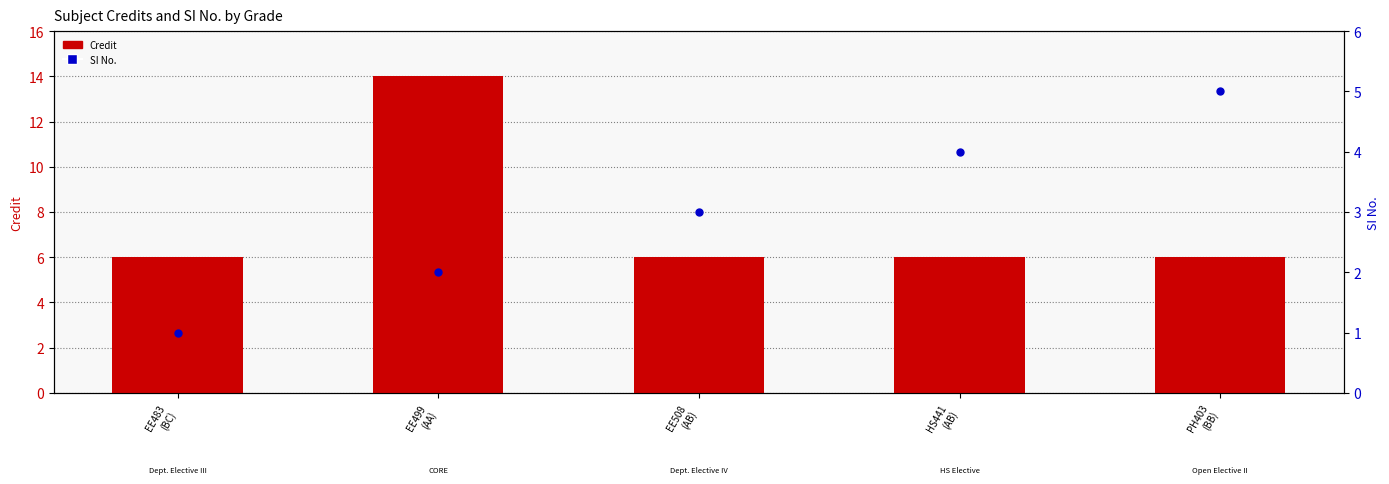

Which series contains the highest Y value?

Credit